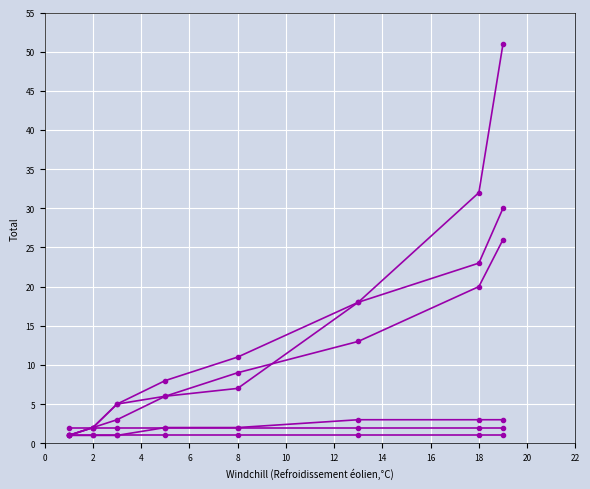

Does the chart have visible grid lines?

Yes